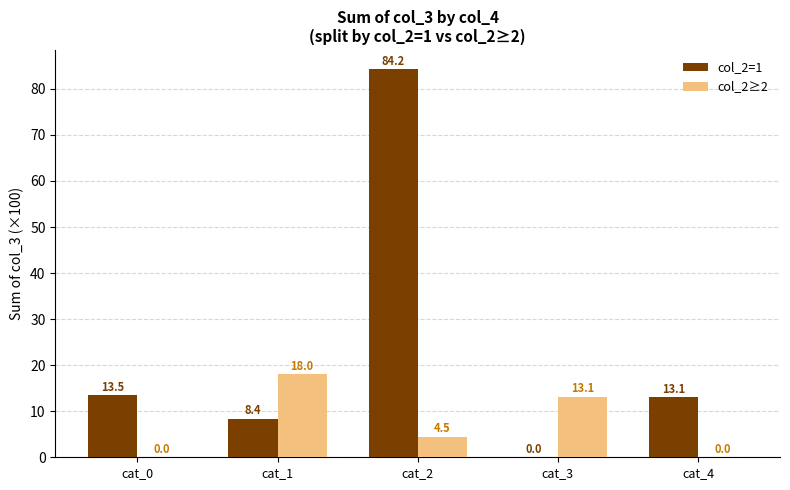

At which category does the chart reach its peak across all series?

cat_2